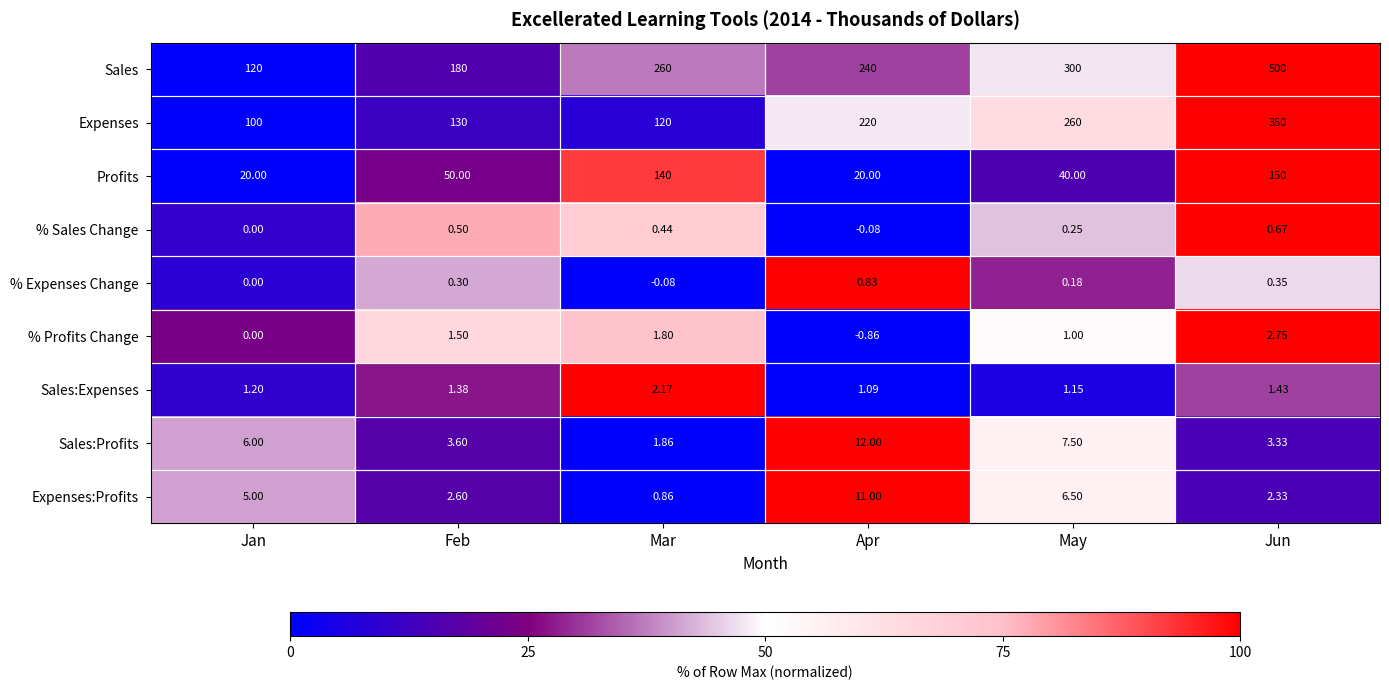

Which category has the highest value in the Sales:Expenses series?

Mar